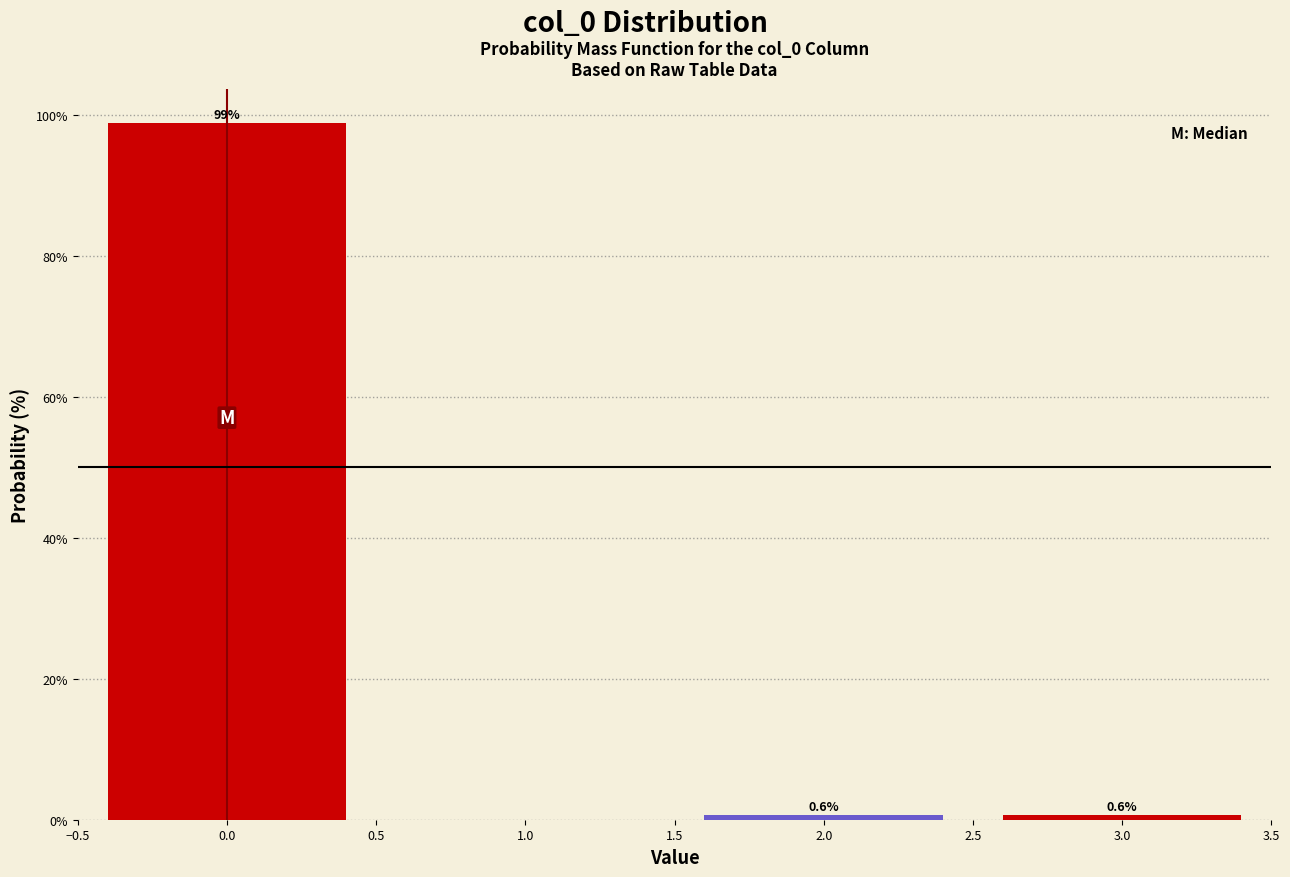

Reading right to left, extract all data points from this chart.

0.6	0.6	98.7